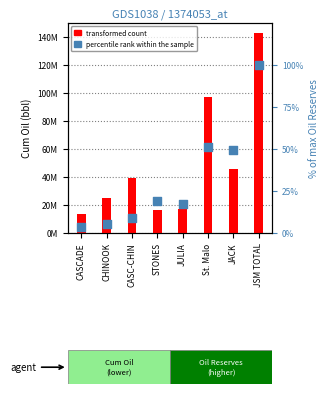

Is the value of Oil Reserves (% of max) at JSM TOTAL greater than the value of Cum Oil at CHINOOK?

No